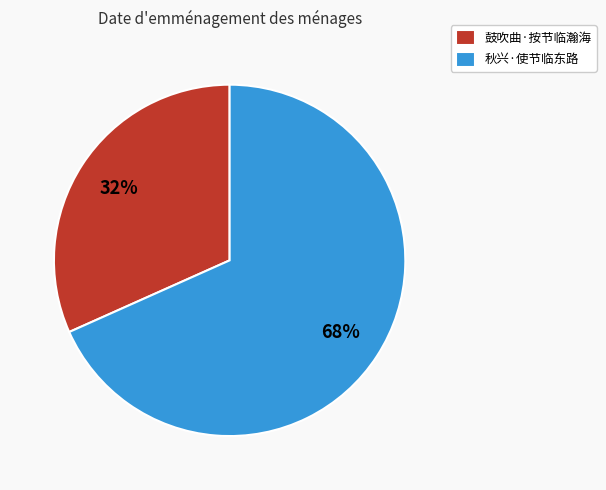

Does 秋兴·使节临东路 represent more than half of the total?

Yes